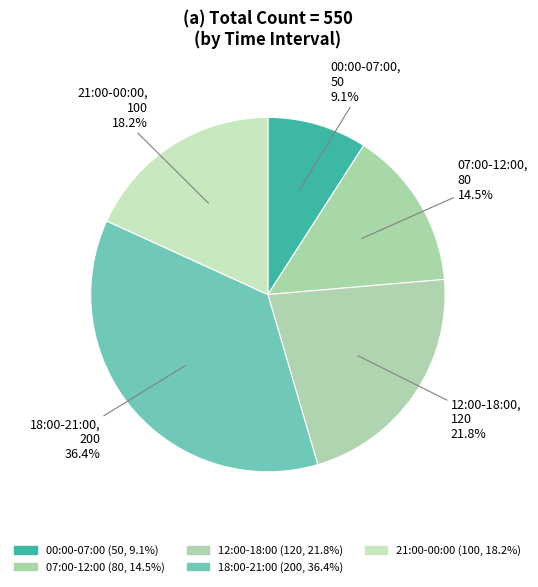

What percentage is the 00:00-07:00 slice, to the nearest percent?

9%